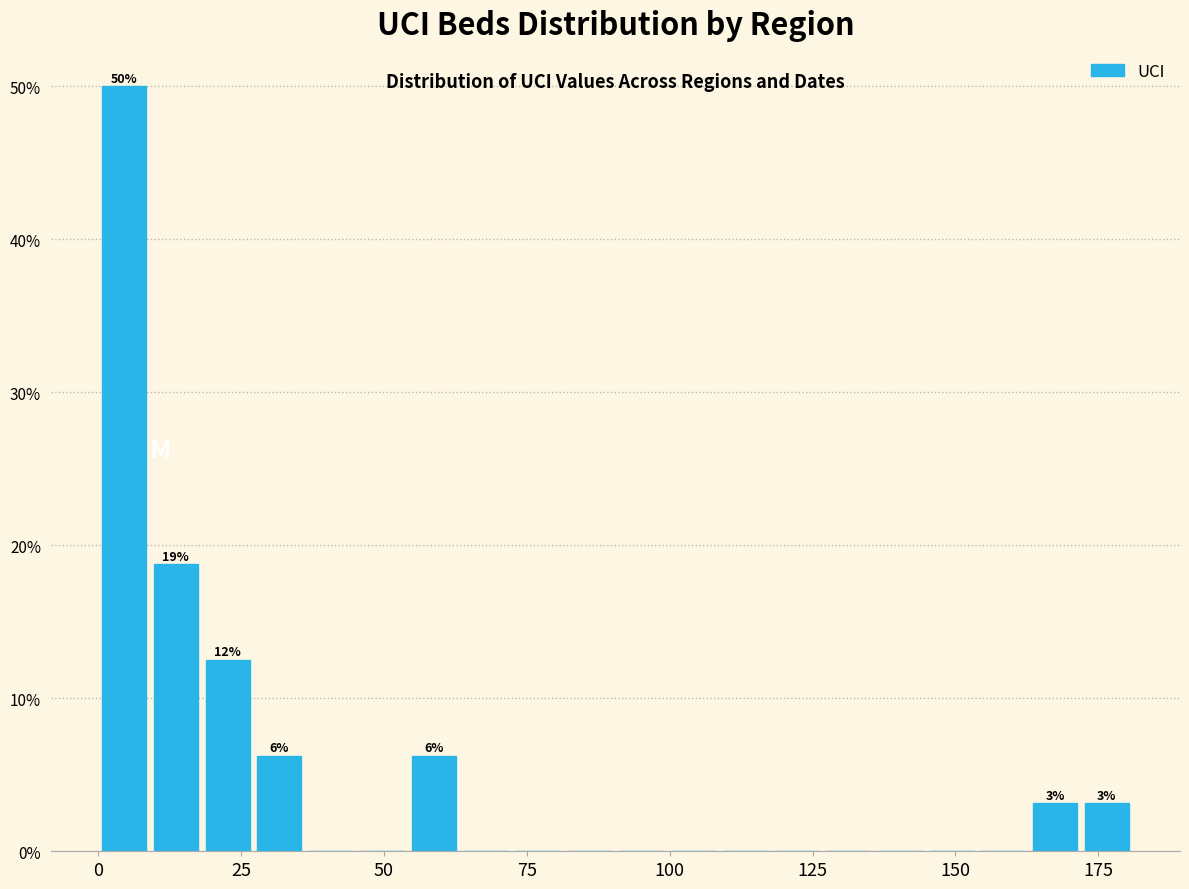

Around what value on the x-axis is the tallest bar? Give the approximate position of its centre, as read against the axis.

5